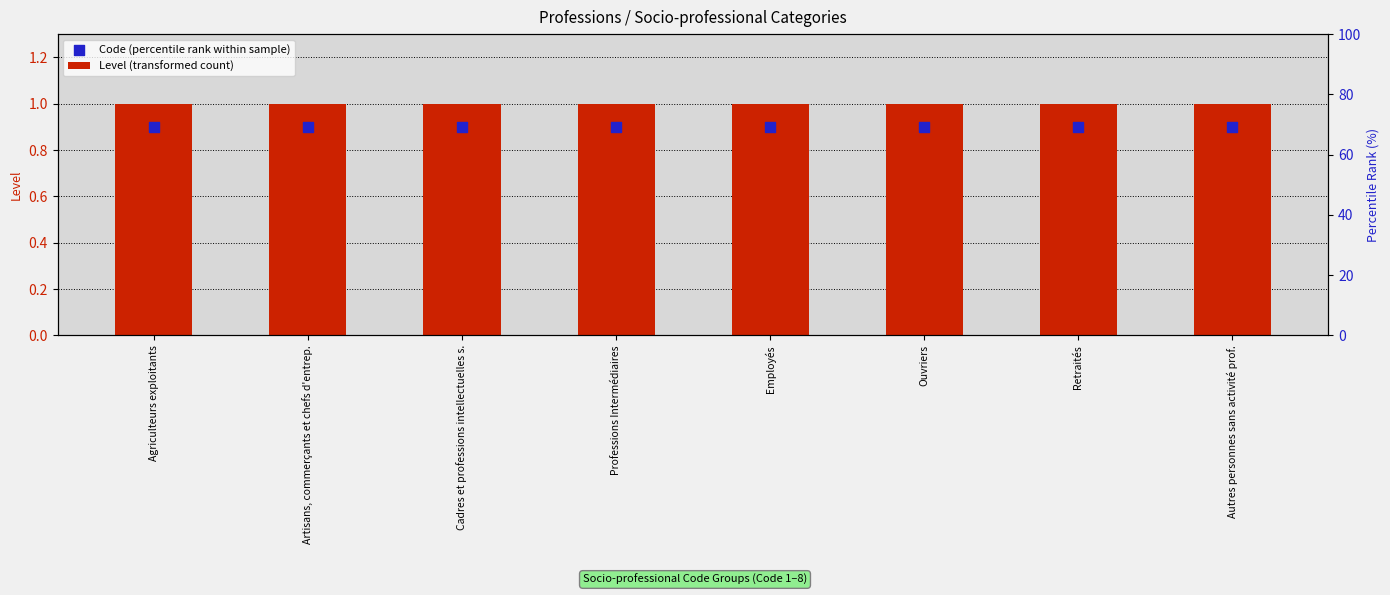

What are all the series names shown in the legend?

Level (transformed count), Code (percentile rank within sample)